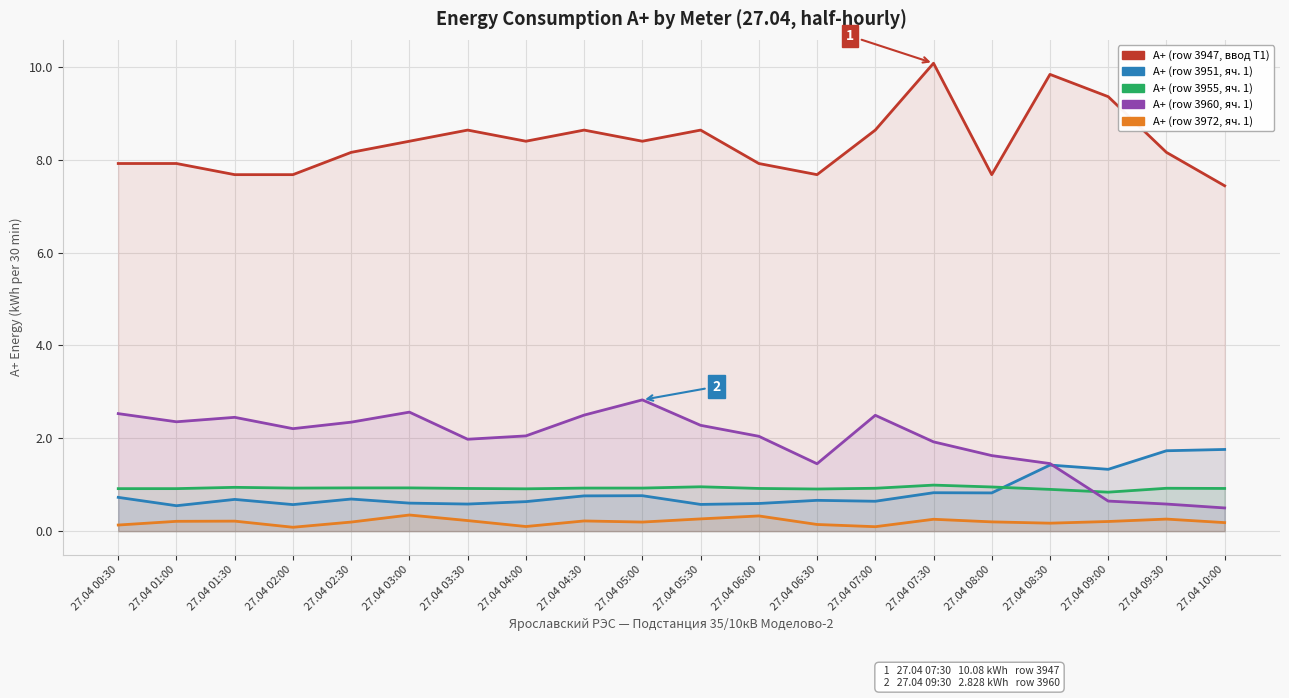

What is the sum of the А+ (row 3955, яч. 1) values at 27.04 00:30 and 27.04 07:30?

1.9